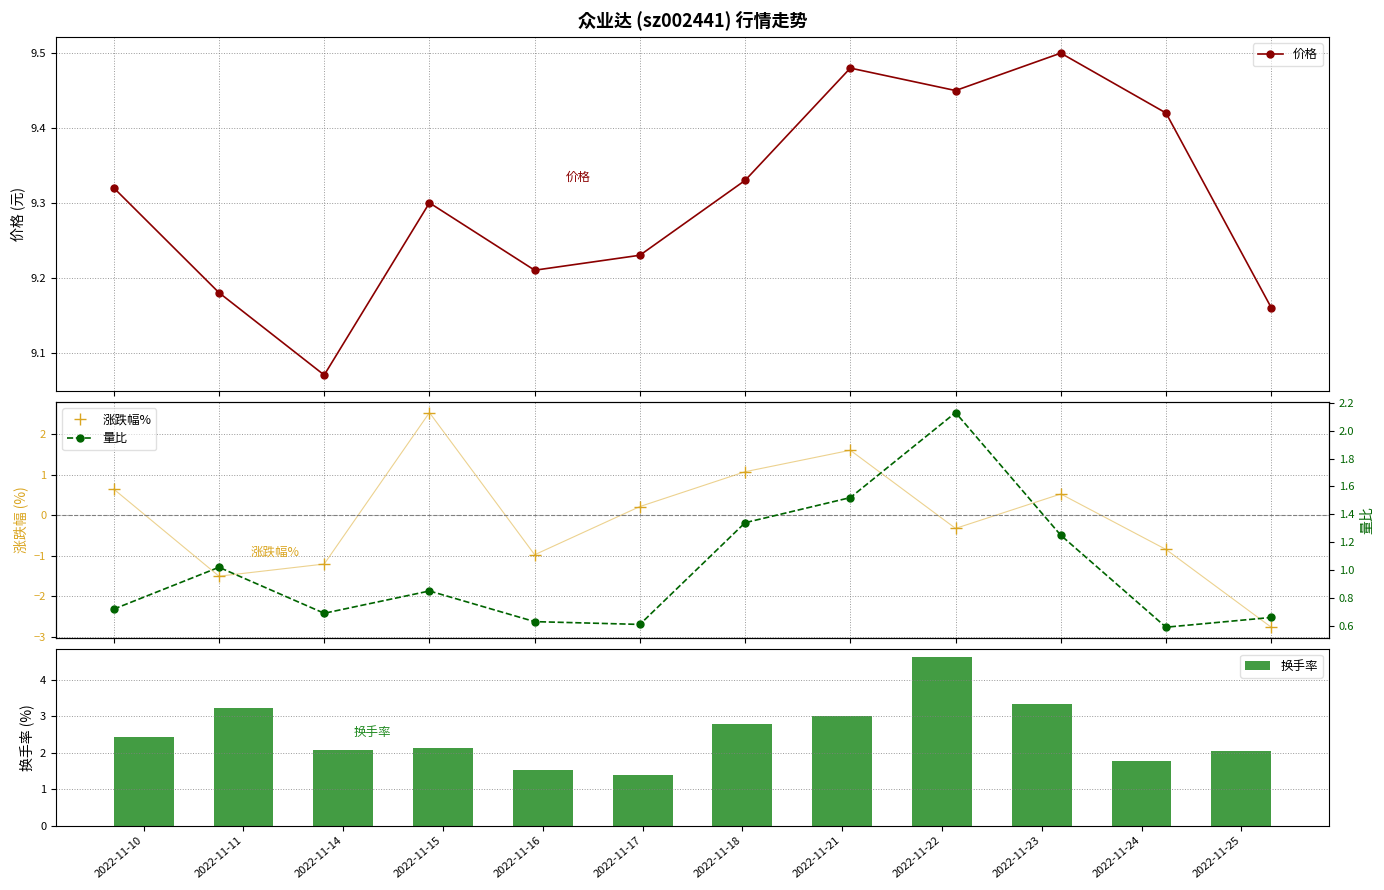

What is the difference between the highest and lowest values at 2022-11-15?

8.5